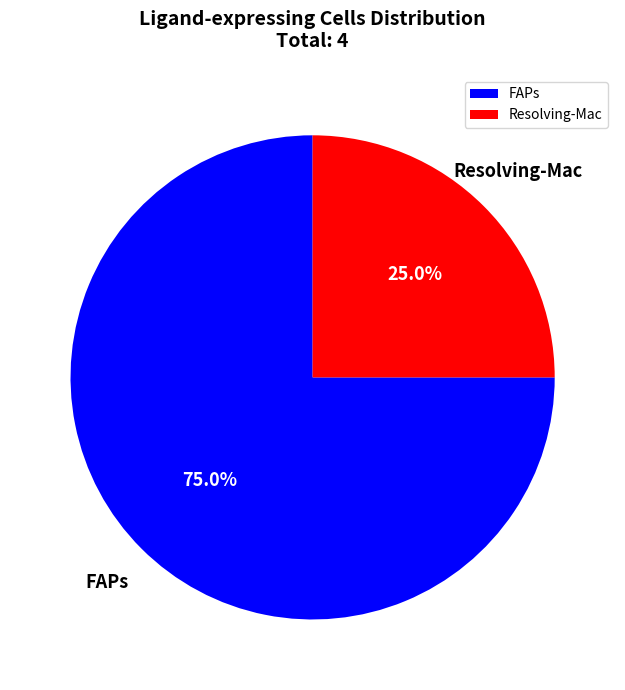

Between Resolving-Mac and FAPs, which is larger?

FAPs